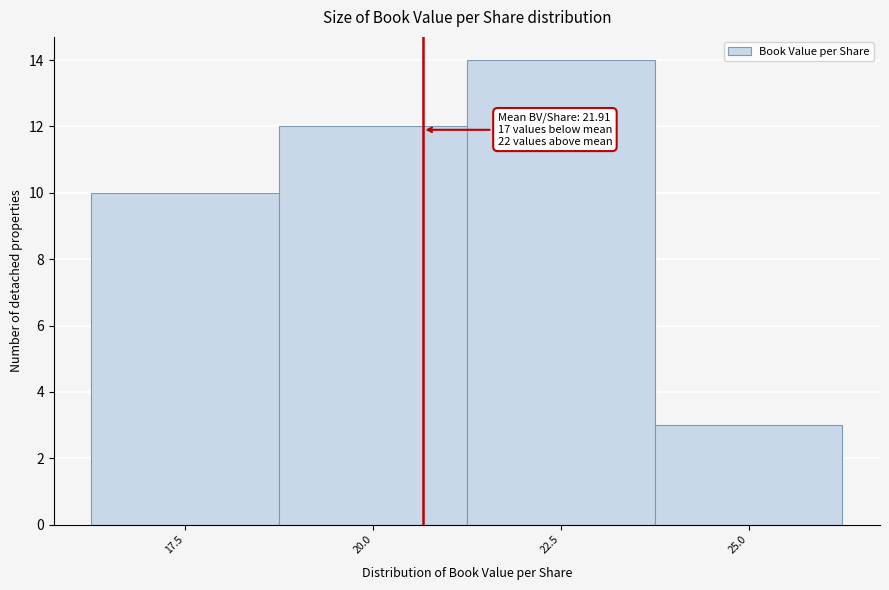

Reading left to right, extract all data points from this chart.

17.5=10	20.0=12	22.5=14	25.0=3